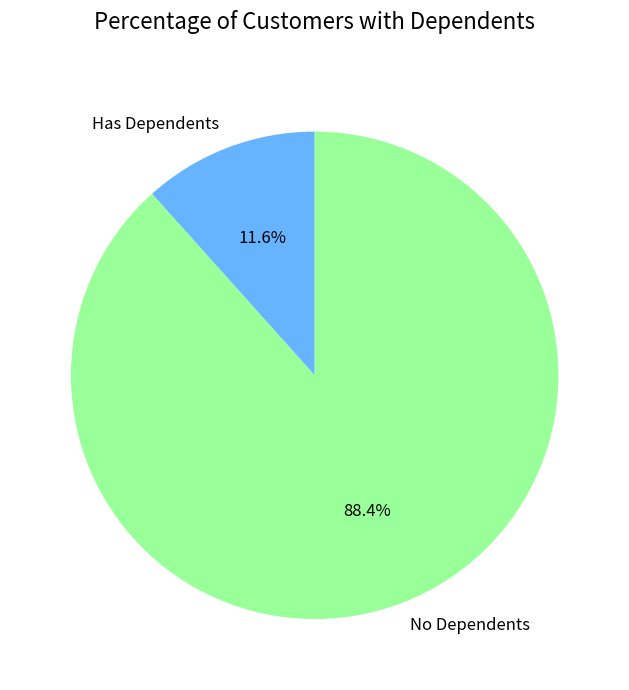

Does any single category account for the majority?

Yes